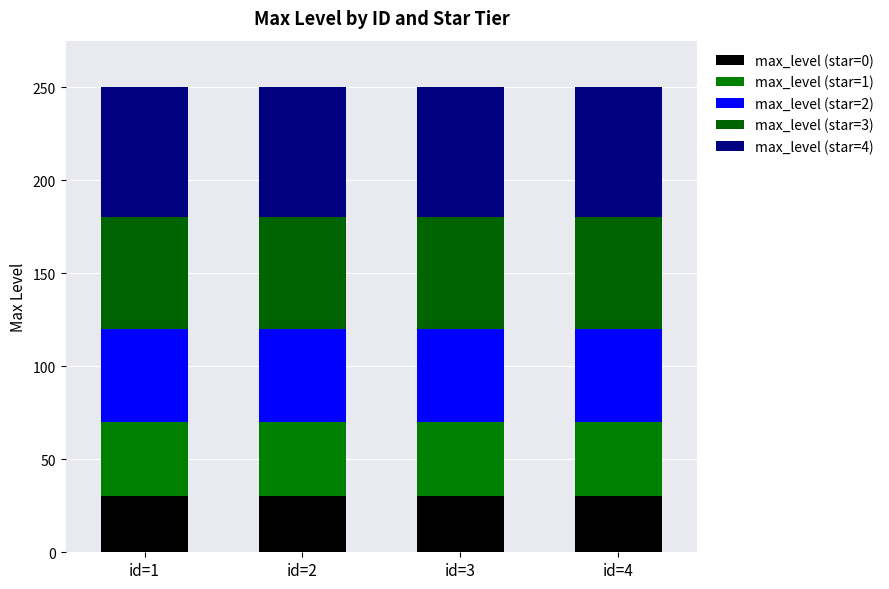

At which category is the sum across all series the highest?

id=1